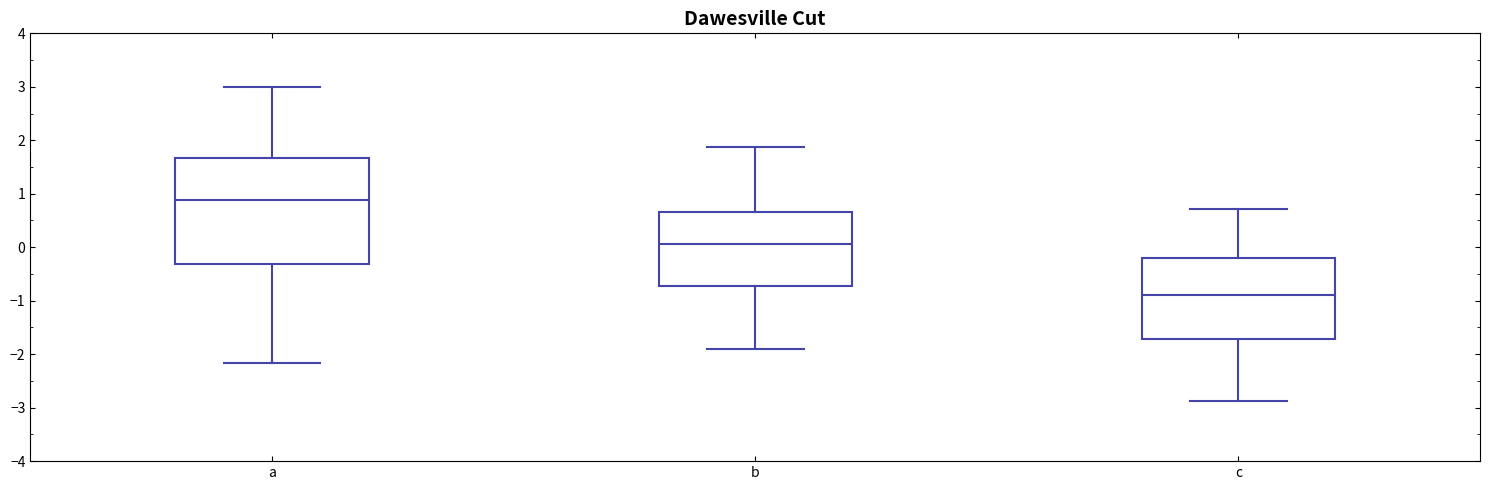

Which box is the tallest, from its lower edge to its upper edge?

a